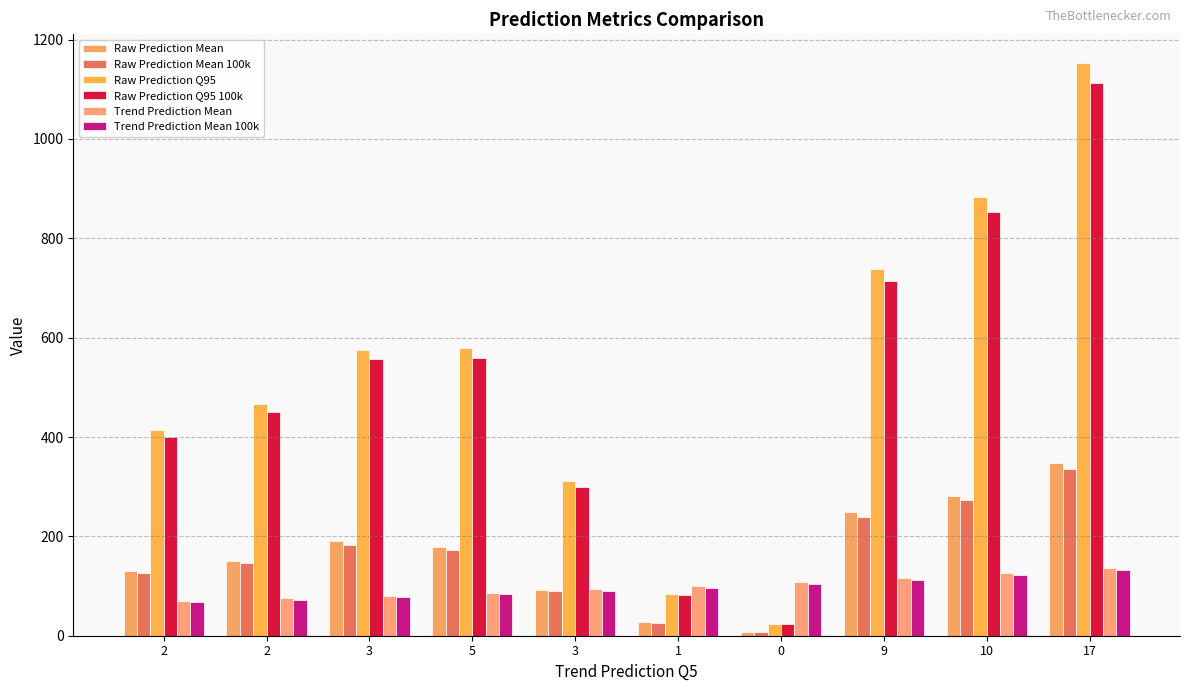

What is the difference between the highest and lowest values at 3?

498.0